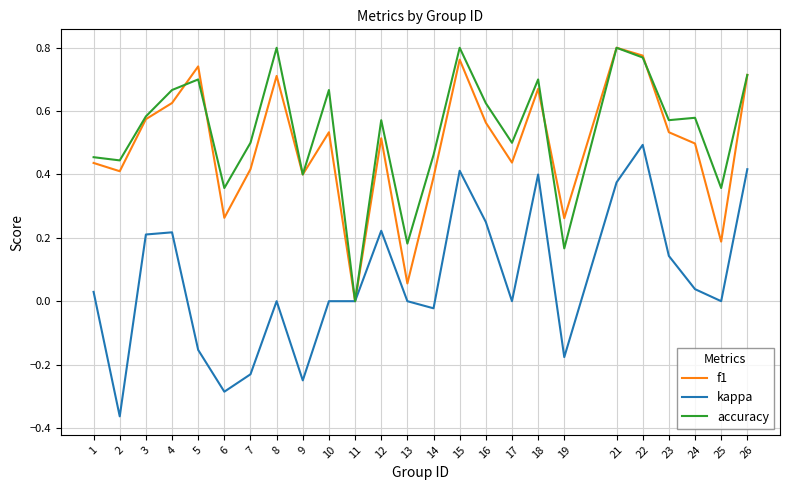

Between 6 and 17, which series saw the biggest shift?

kappa